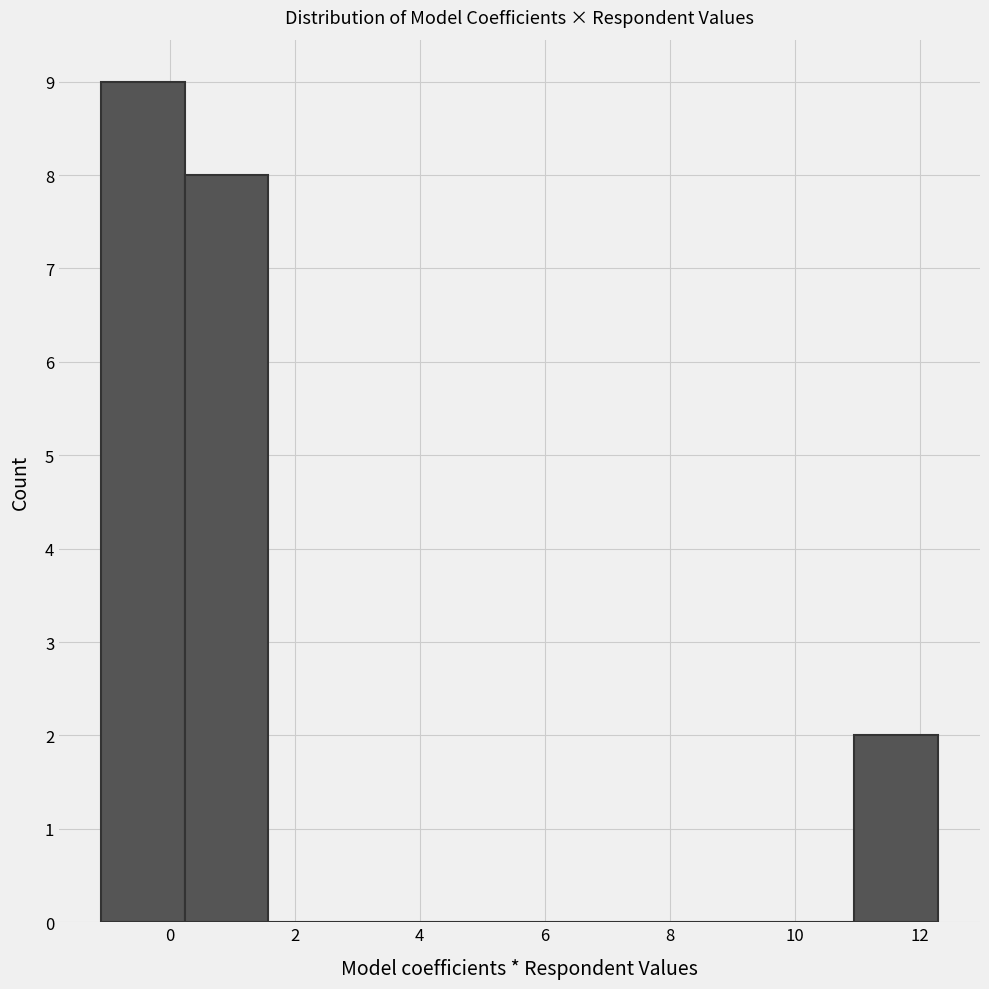

How tall is the bar that spans -1.0 to 0.2 on the x-axis? Neither the bar edges nor the heights are printed on the chart, so give them approximately, as read against the axes.

9